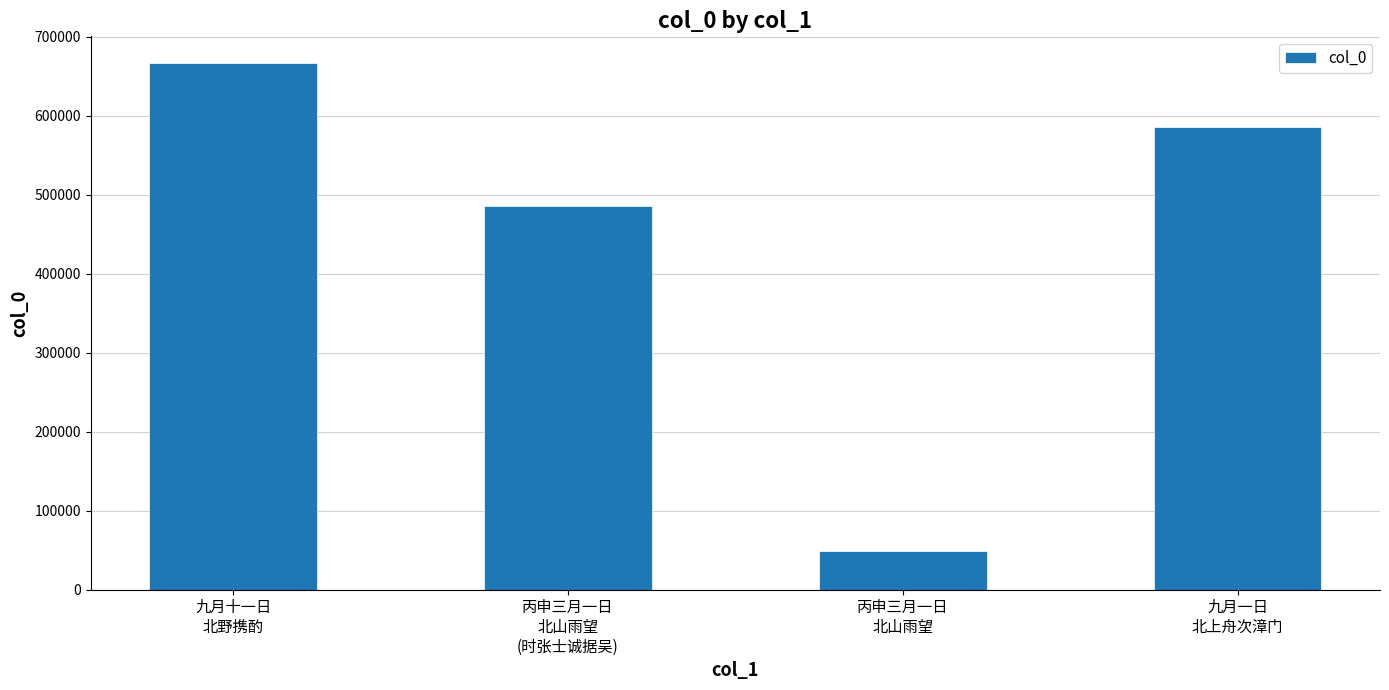

What position from the right is 九月一日
北上舟次漳门?

1